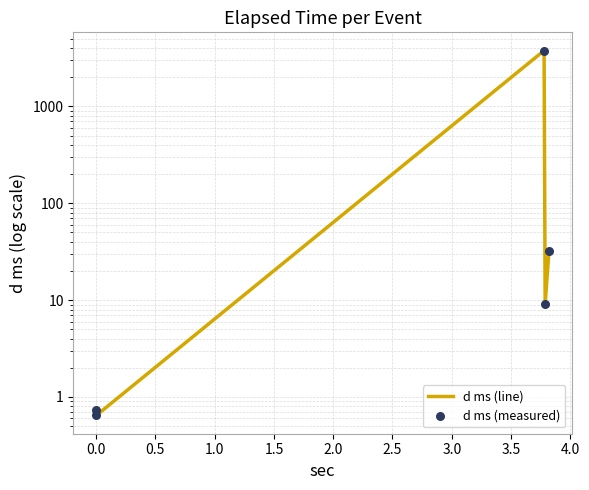

What is the total value across all series at 1.0?

18.3